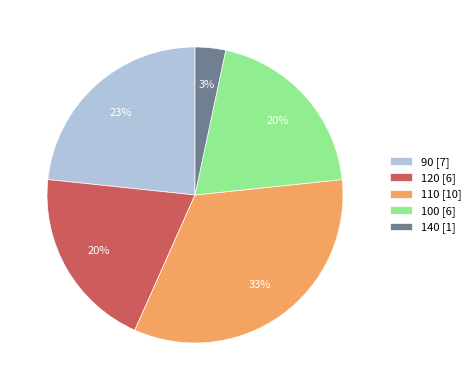

Is it true that 120 [6] is 25% of the pie?

False